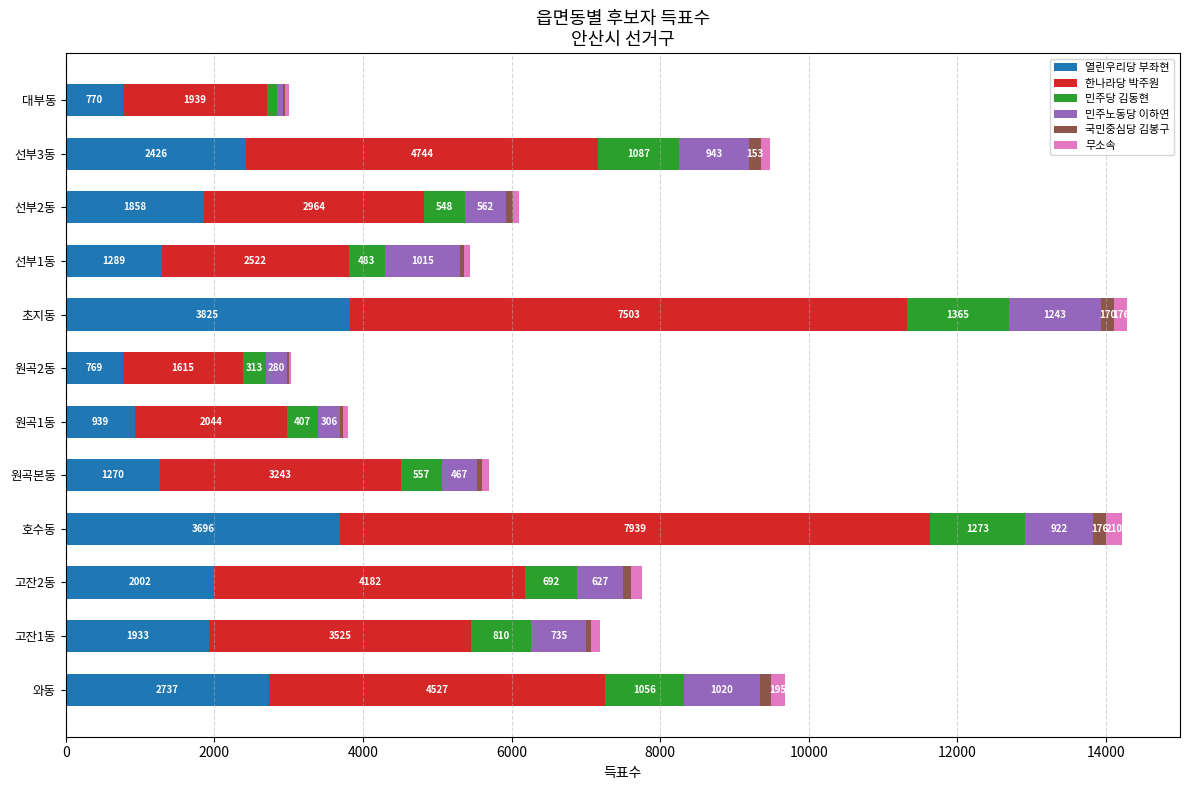

What is the total value across all series at 선부2동?

6106